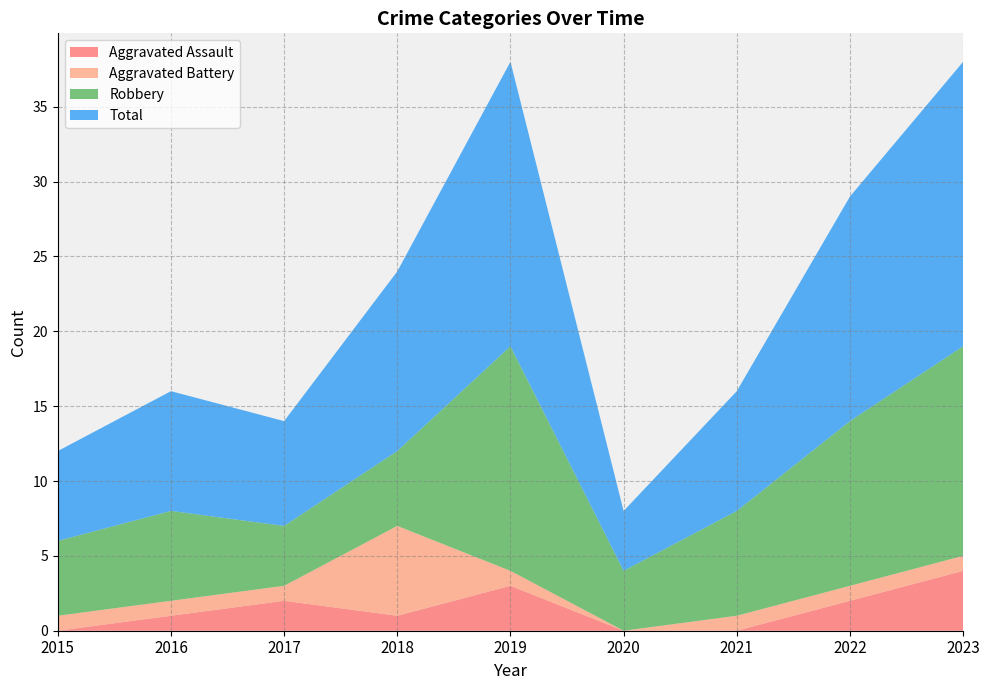

Reading right to left, transcribe all the data shown in this chart.

Aggravated Assault: 4	2	0	0	3	1	2	1	0
Aggravated Battery: 1	1	1	0	1	6	1	1	1
Robbery: 14	11	7	4	15	5	4	6	5
Total: 19	15	8	4	19	12	7	8	6